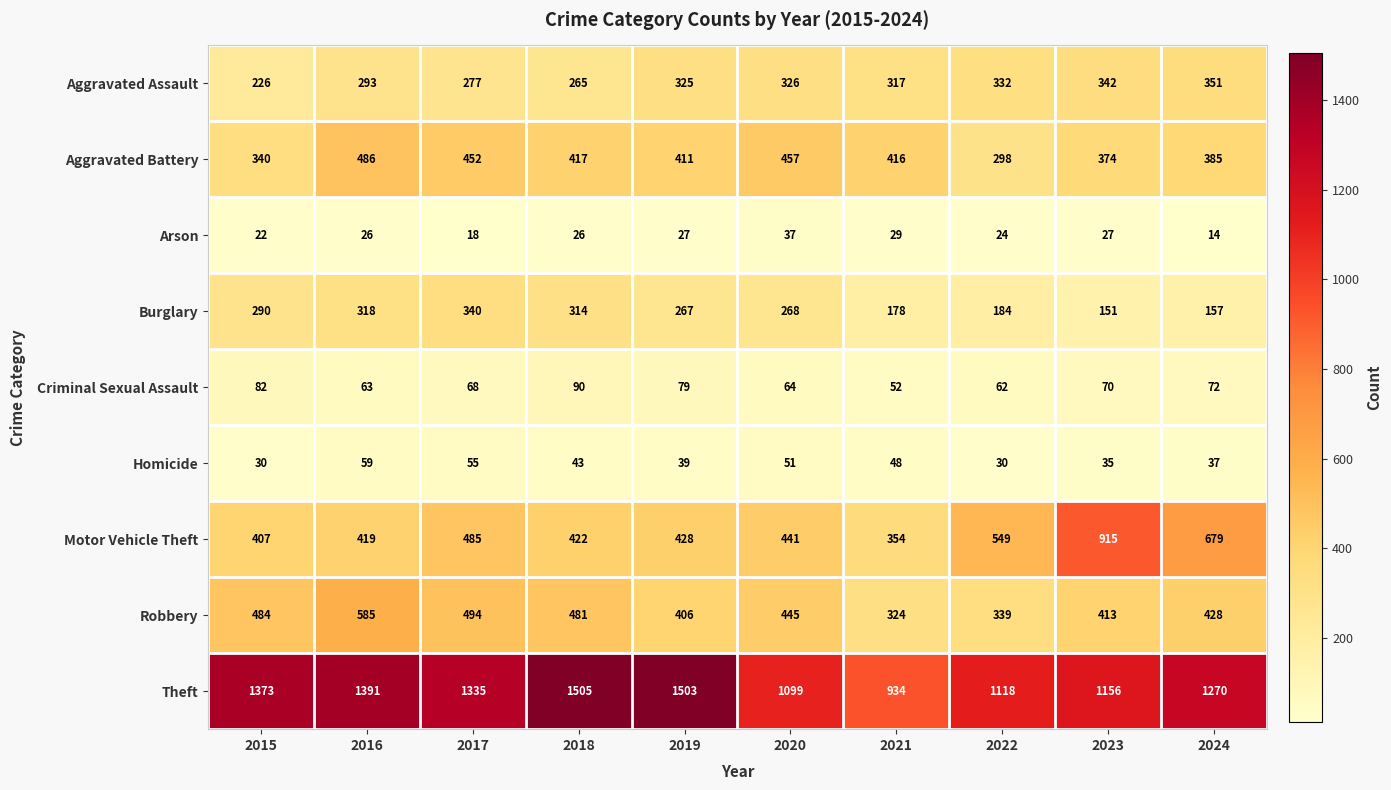

What is the greatest value displayed?

1505